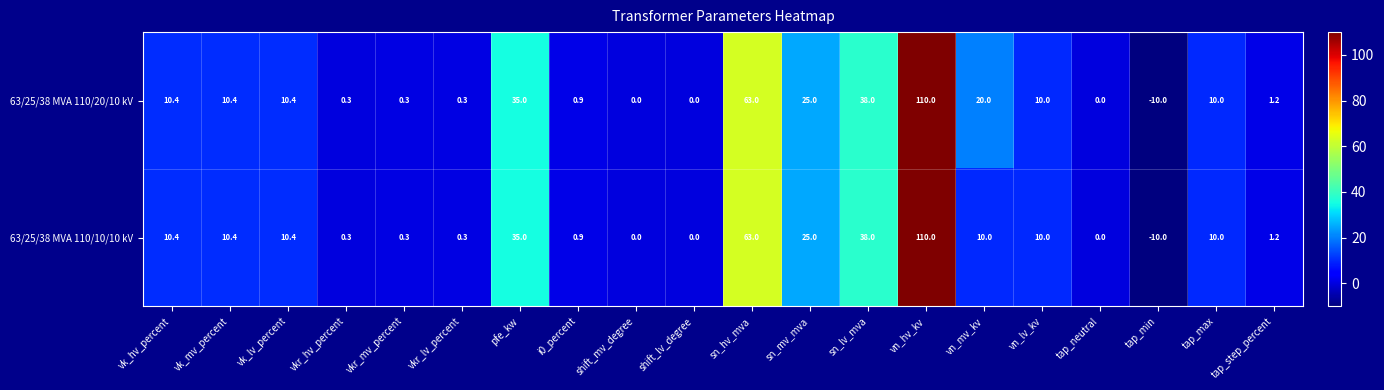

What is the difference between the maximum and minimum values in the 63/25/38 MVA 110/10/10 kV series?

120.0